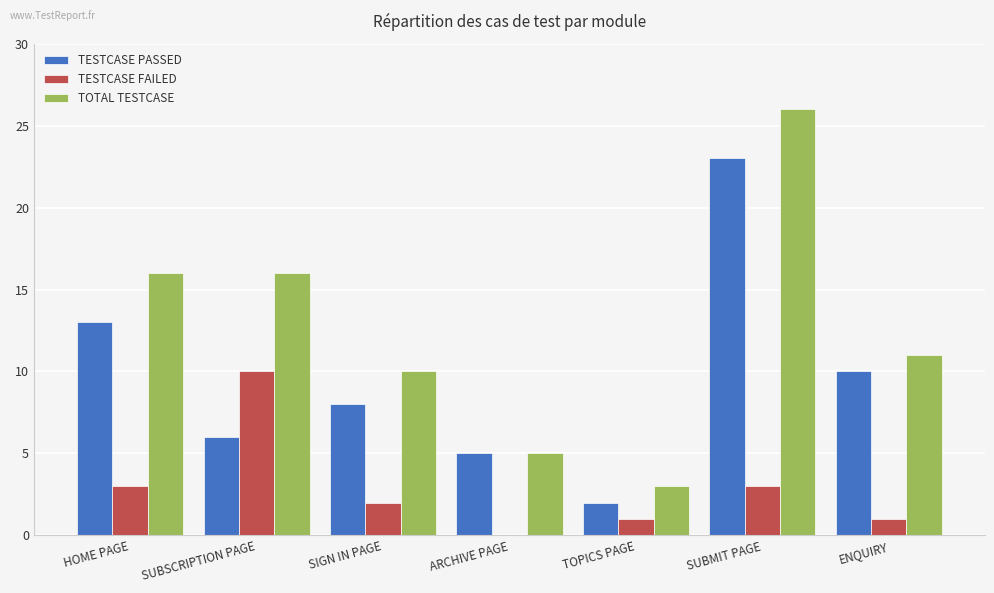

The TESTCASE FAILED series shows 1 at ENQUIRY. True or false?

True